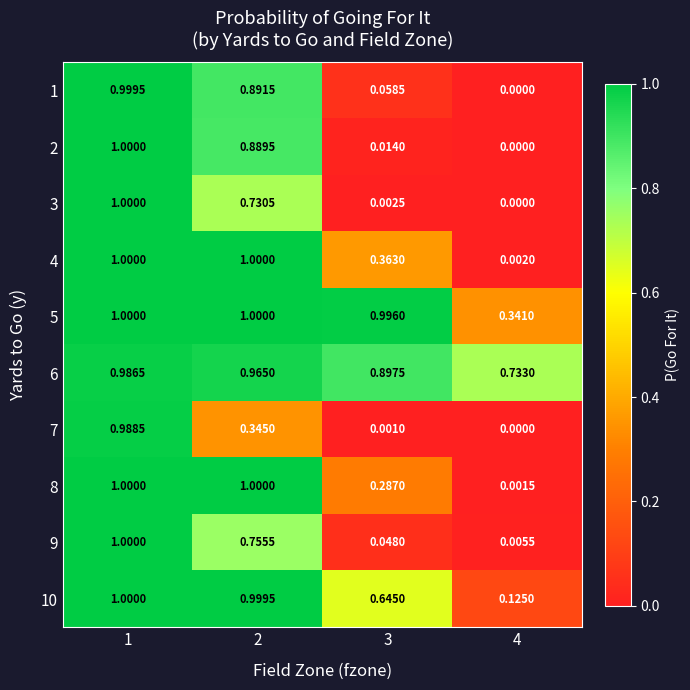

Is the value of 2 at 1 greater than the value of 8 at 4?

Yes